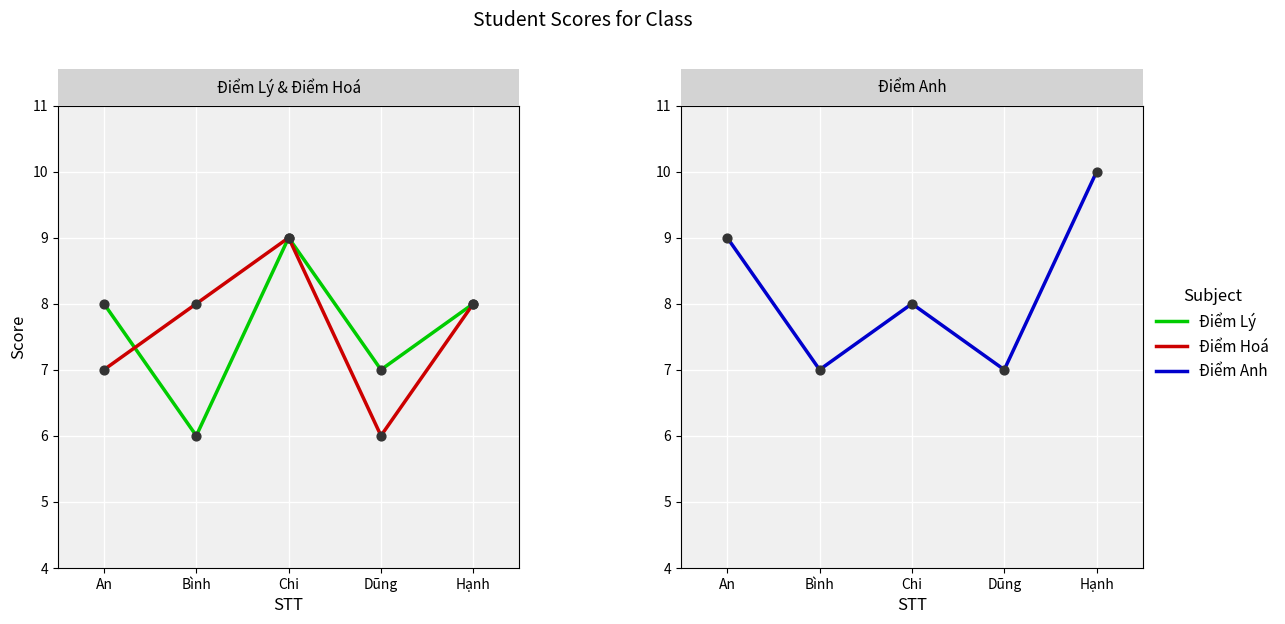

Which series reaches the minimum Y coordinate?

Điểm Lý